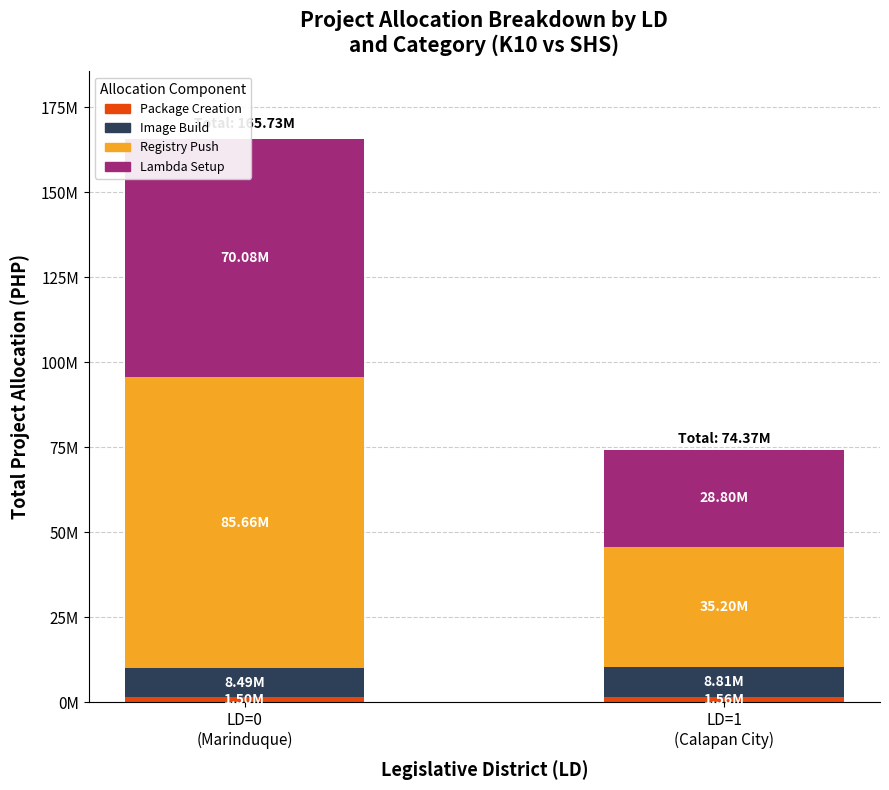

At which label is Image Build closest to 8652297?

LD=0
(Marinduque)